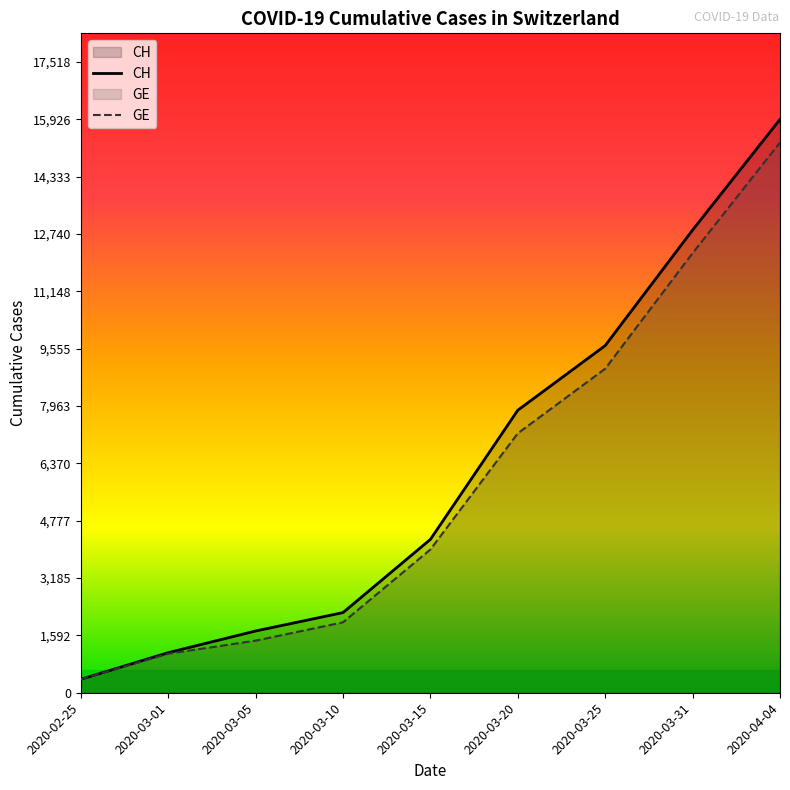

At which label does GE reach its peak?

2020-04-04